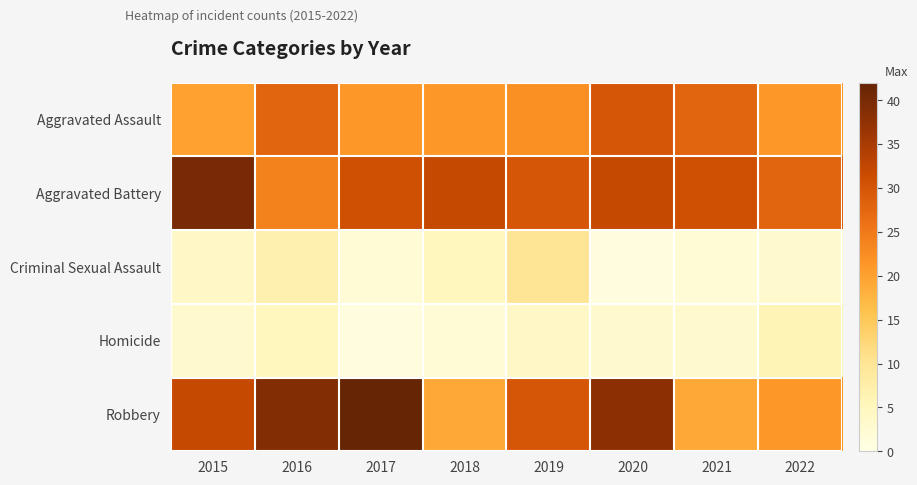

How many series are shown in this chart?

5